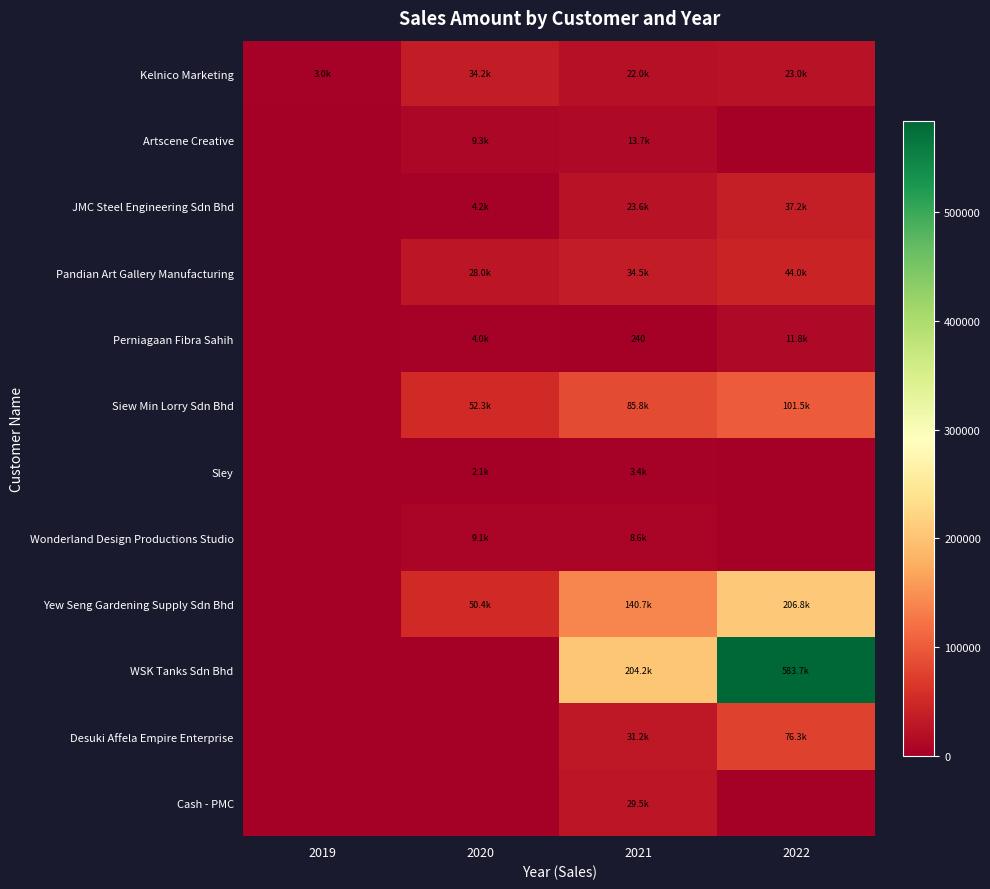

How many categories are shown in the chart?

4